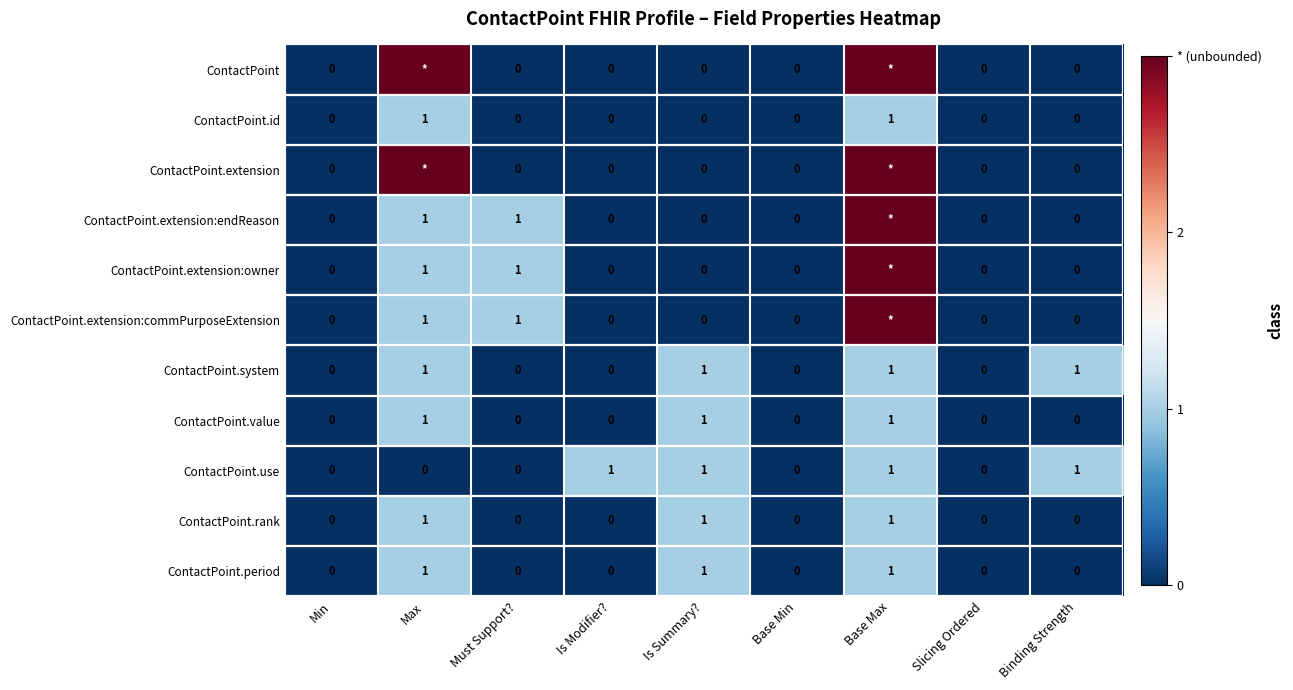

Read the ContactPoint.rank value at Max.

1